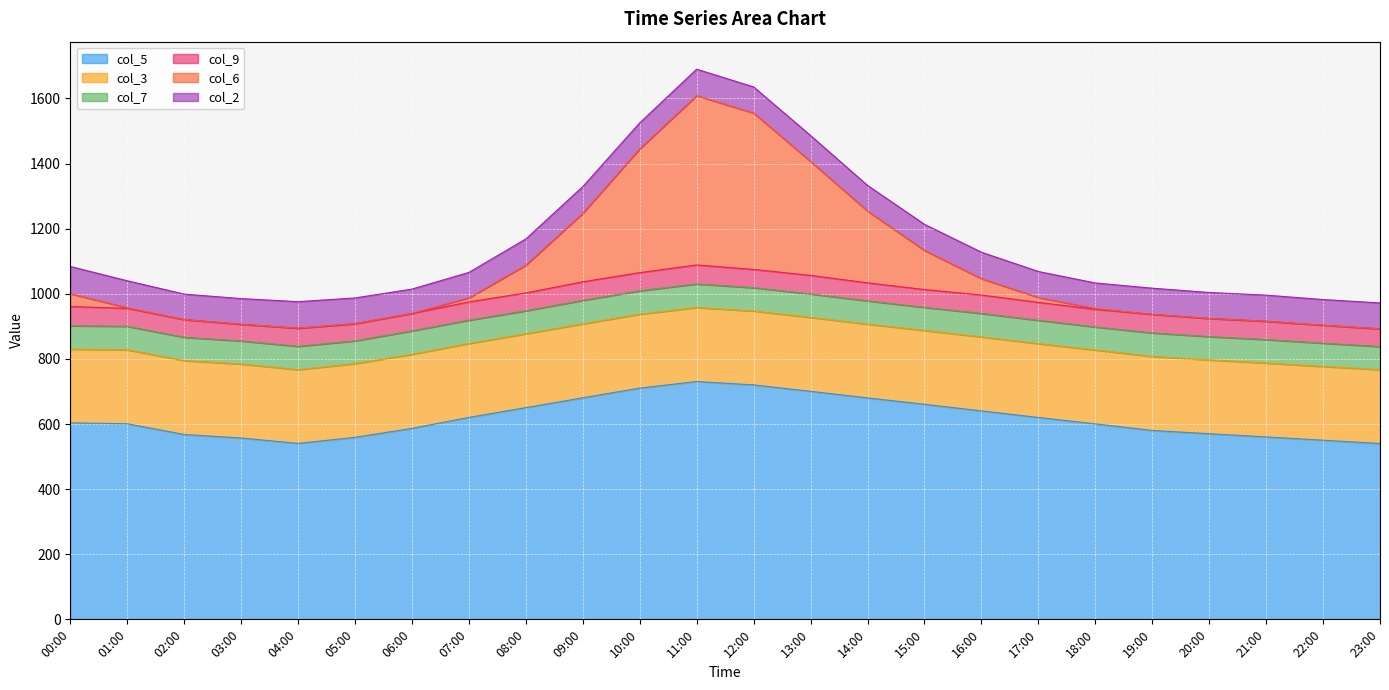

At how many categories does at least one series exceed 78?

24